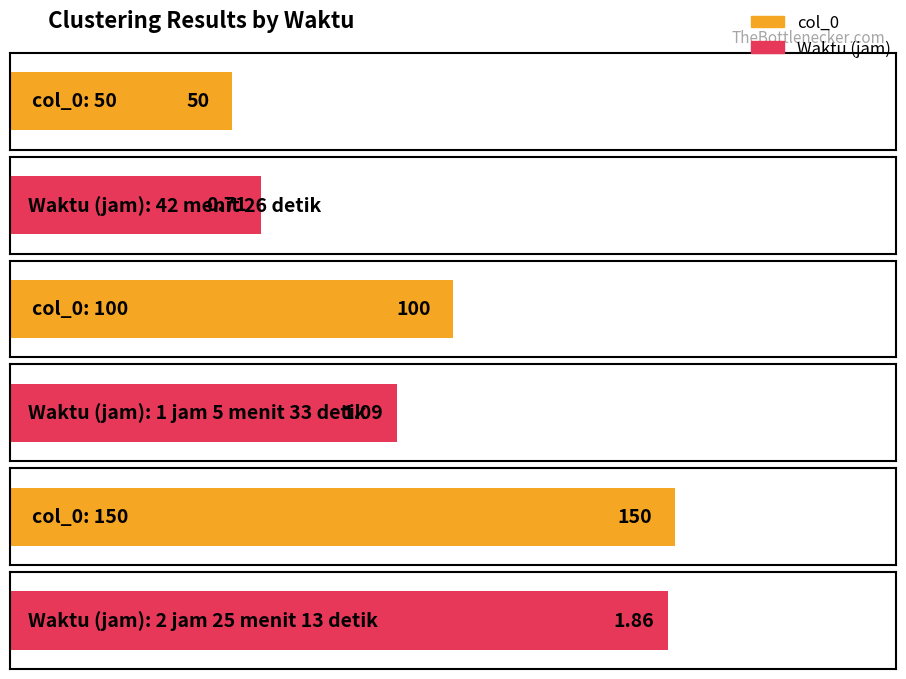

What is the sum of the Waktu (jam) values at 2 jam 25 menit 13 detik and 42 menit 26 detik?

2.6